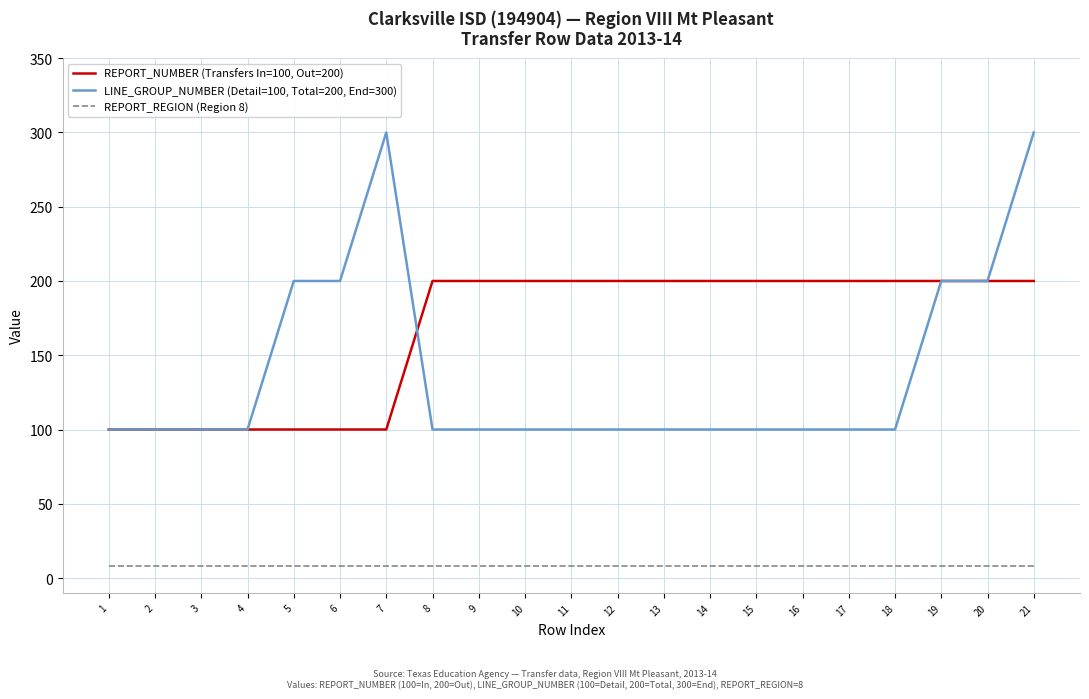

Rank the series by their average value, from lowest to highest.

REPORT_REGION (Region 8), LINE_GROUP_NUMBER (Detail=100, Total=200, End=300), REPORT_NUMBER (Transfers In=100, Out=200)